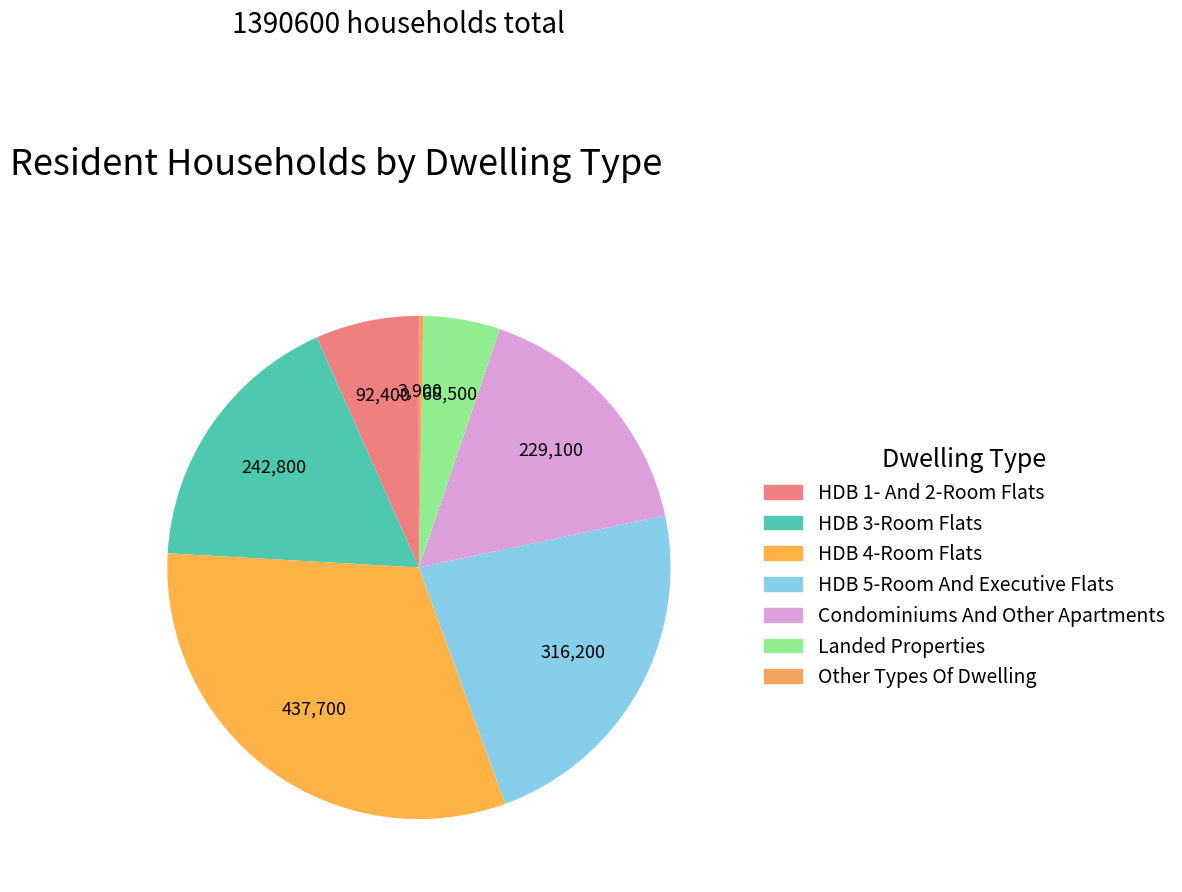

To the nearest percent, what is the difference between the largest and smallest slice percentages?

31%